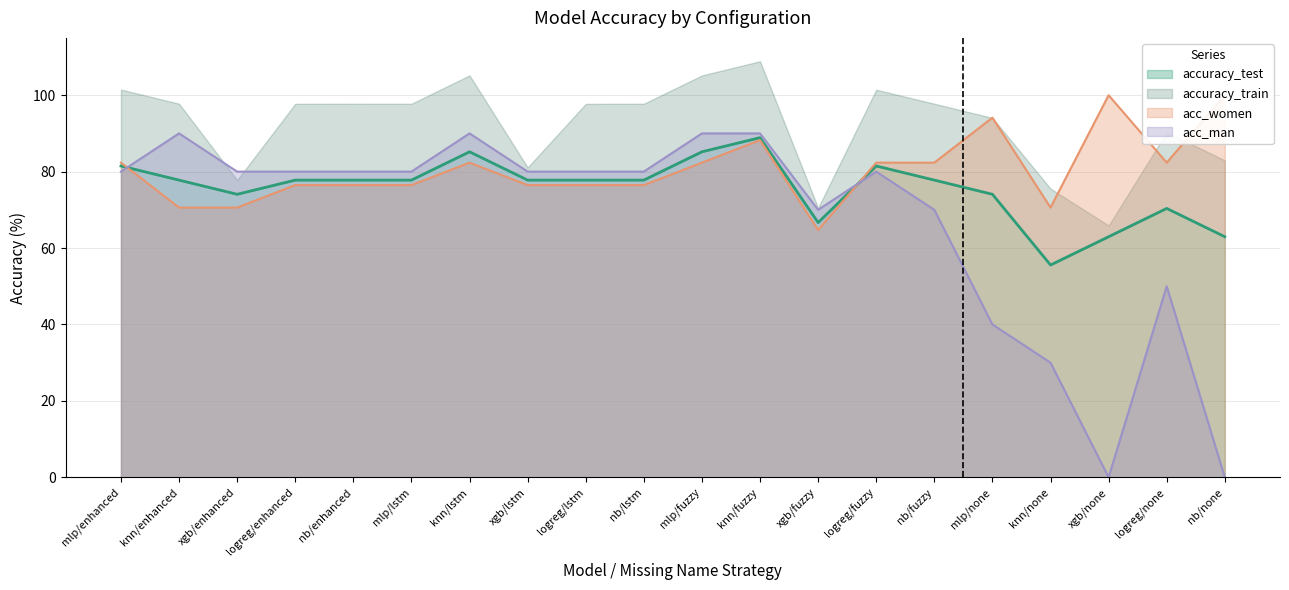

Where is accuracy_test nearest to the value 72?

logreg/none